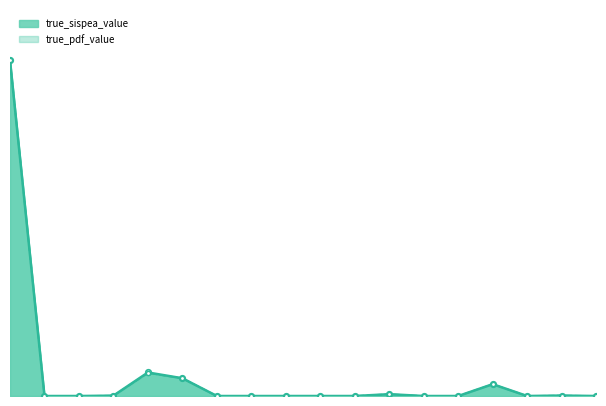

What are all the series names shown in the legend?

true_sispea_value, true_pdf_value